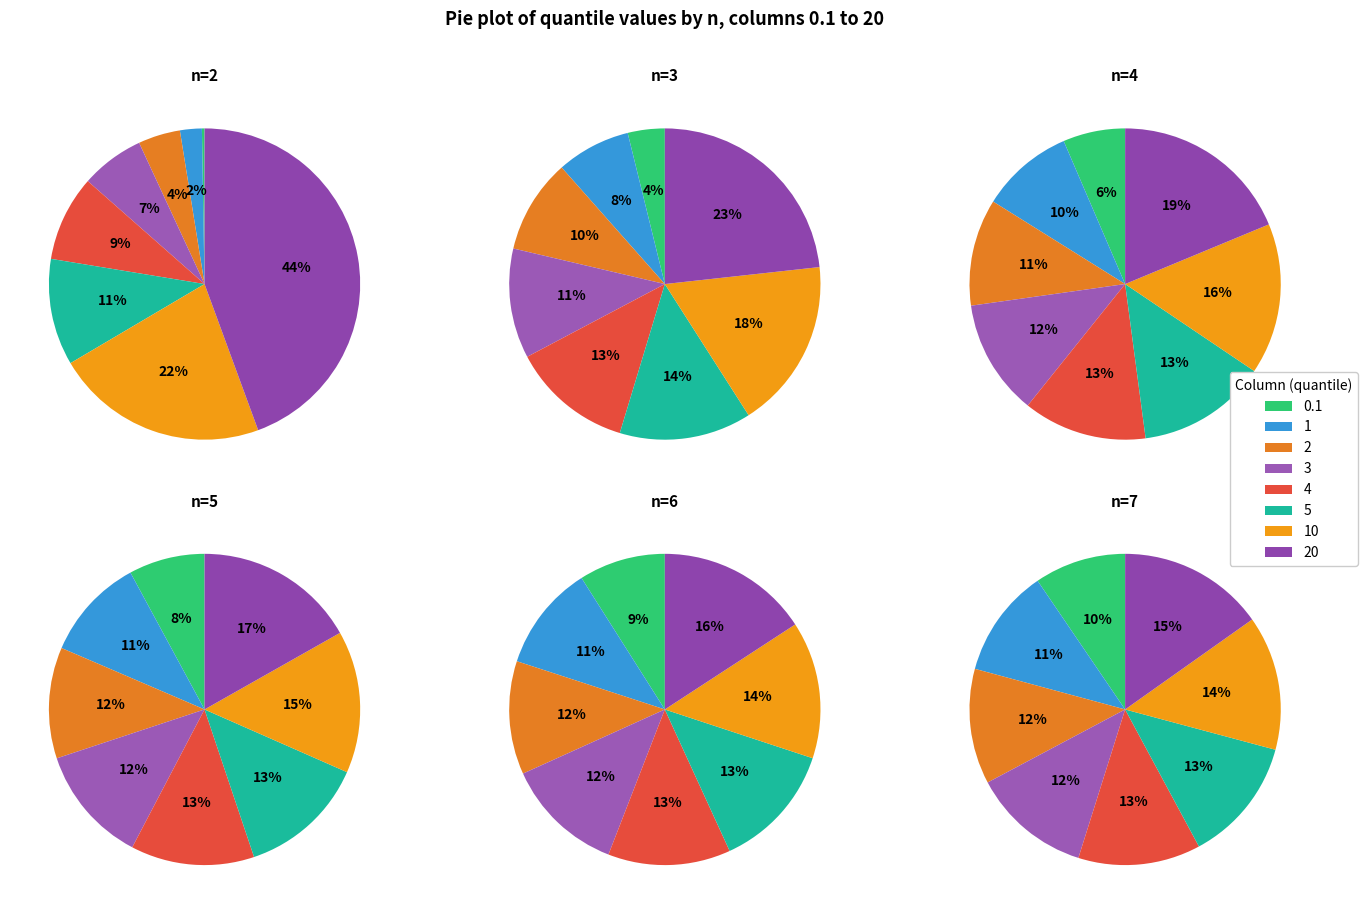

True or false: 2 accounts for 24% of the total.

False